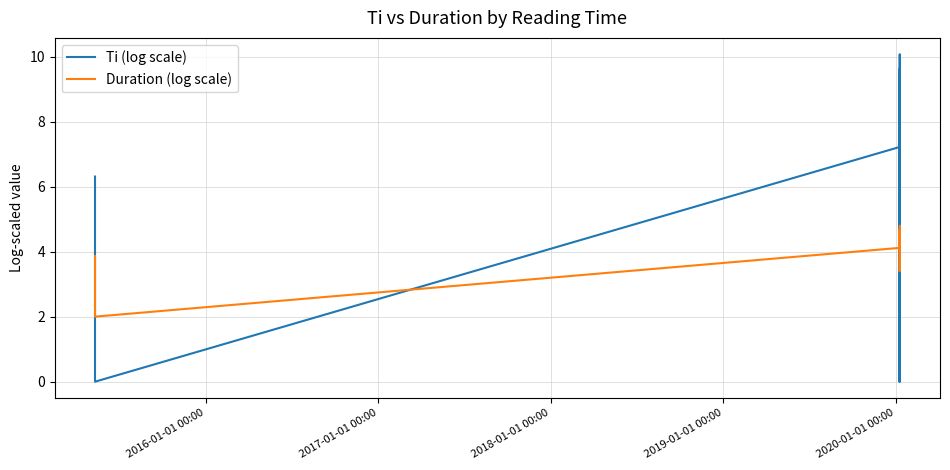

Which series has the largest range (max minus min)?

Ti (log scale)